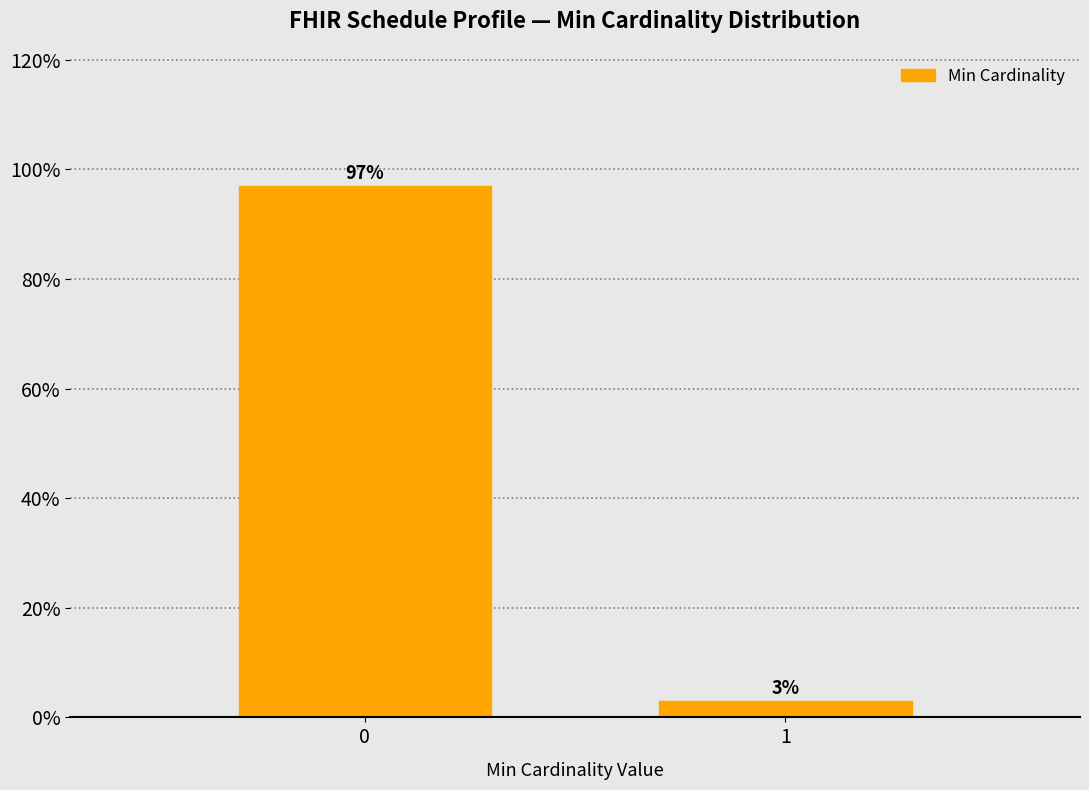

Reading left to right, extract all data points from this chart.

0=97.0	1=3.0